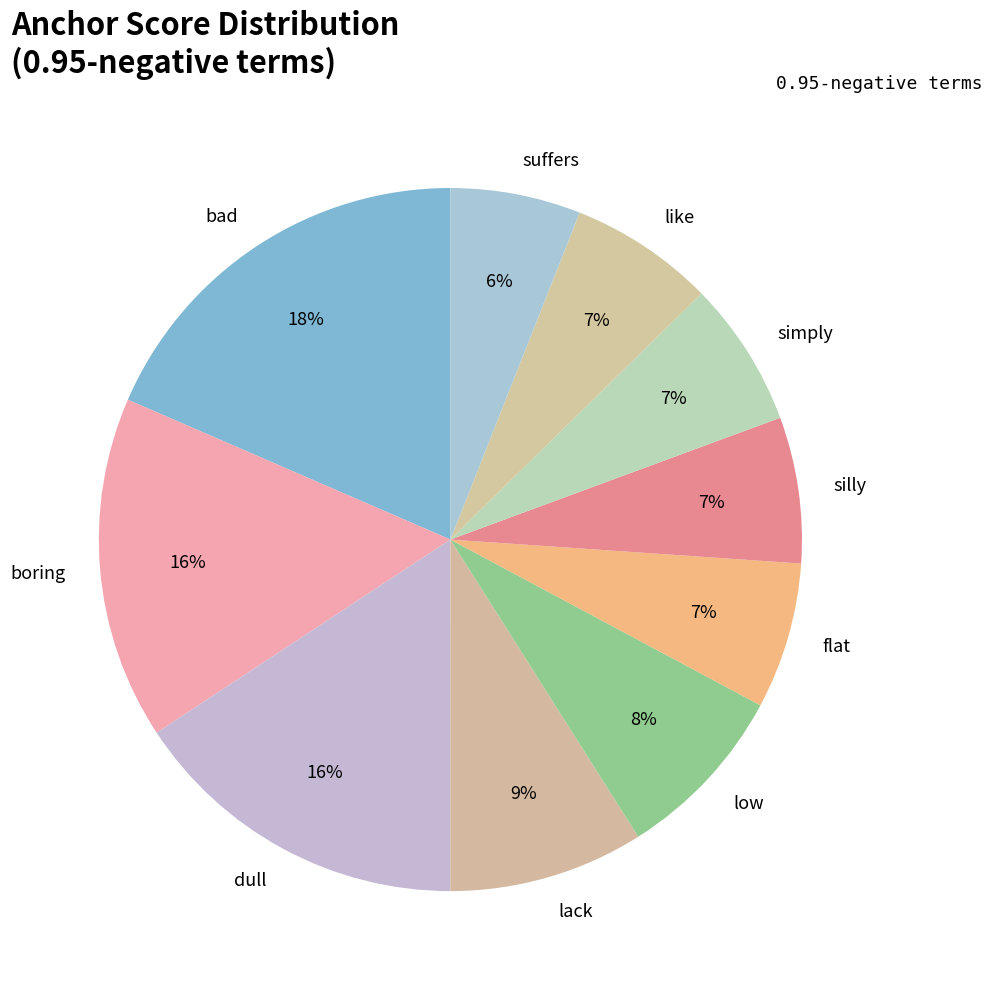

To the nearest percent, what is the difference between the largest and smallest slice percentages?

12%